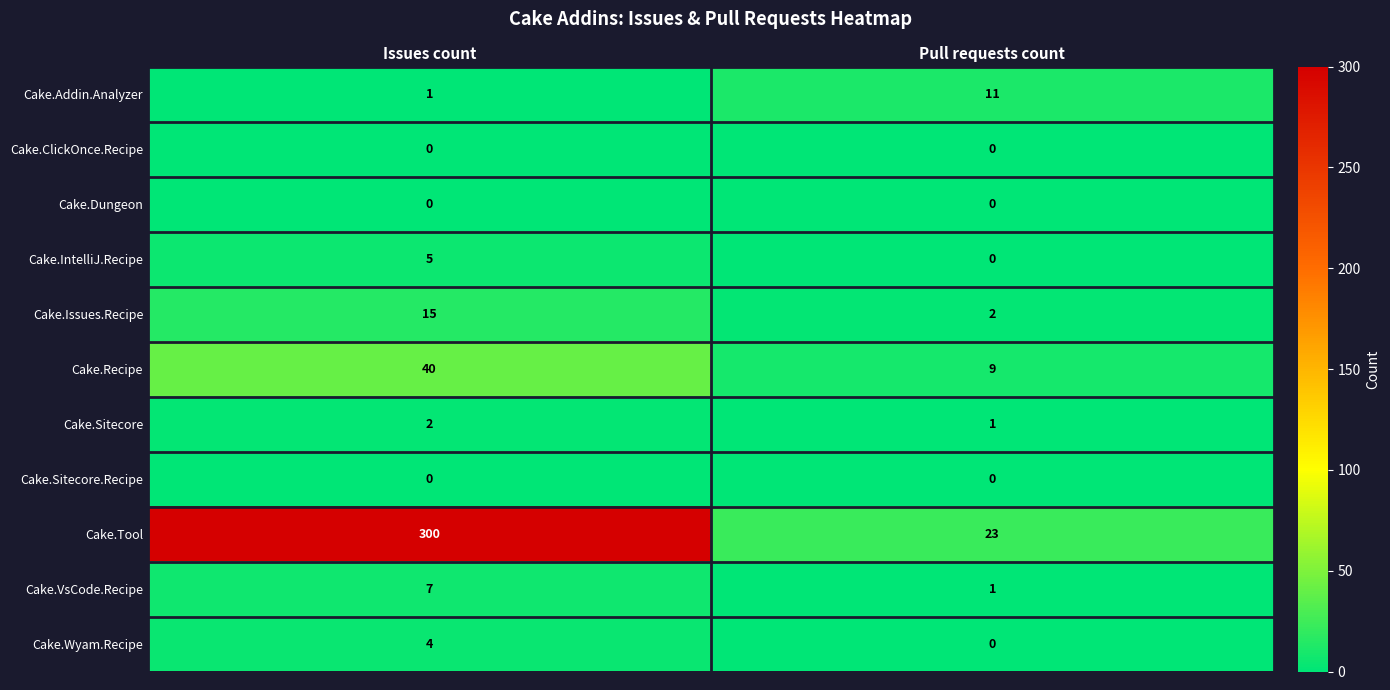

True or false: Cake.Wyam.Recipe has a value of 0 at Pull requests count.

True